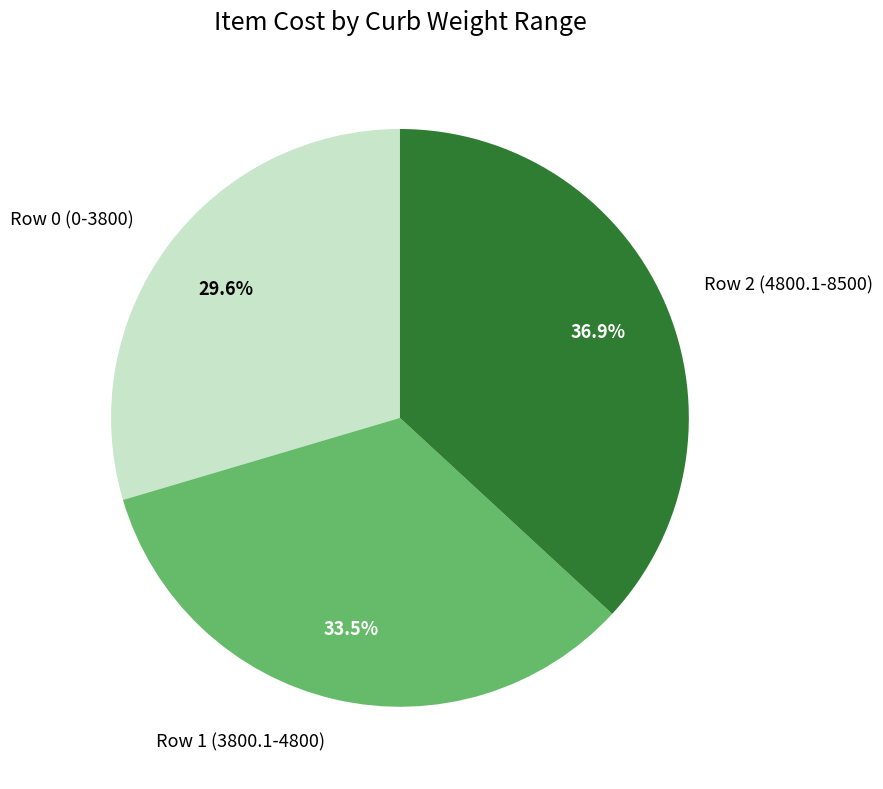

How many slices are in this pie chart?

3